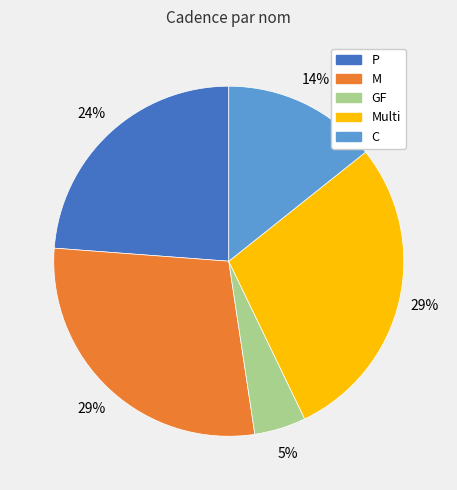

To the nearest percent, what is the average slice percentage?

20%